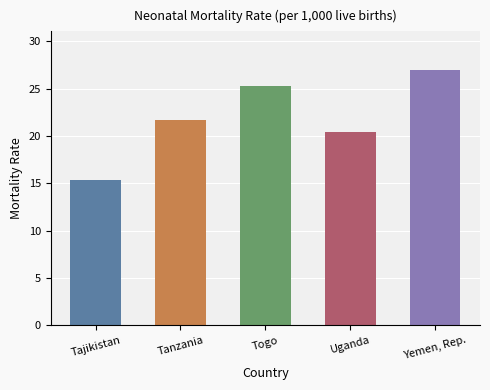

What is the difference between the maximum and minimum values?

11.6